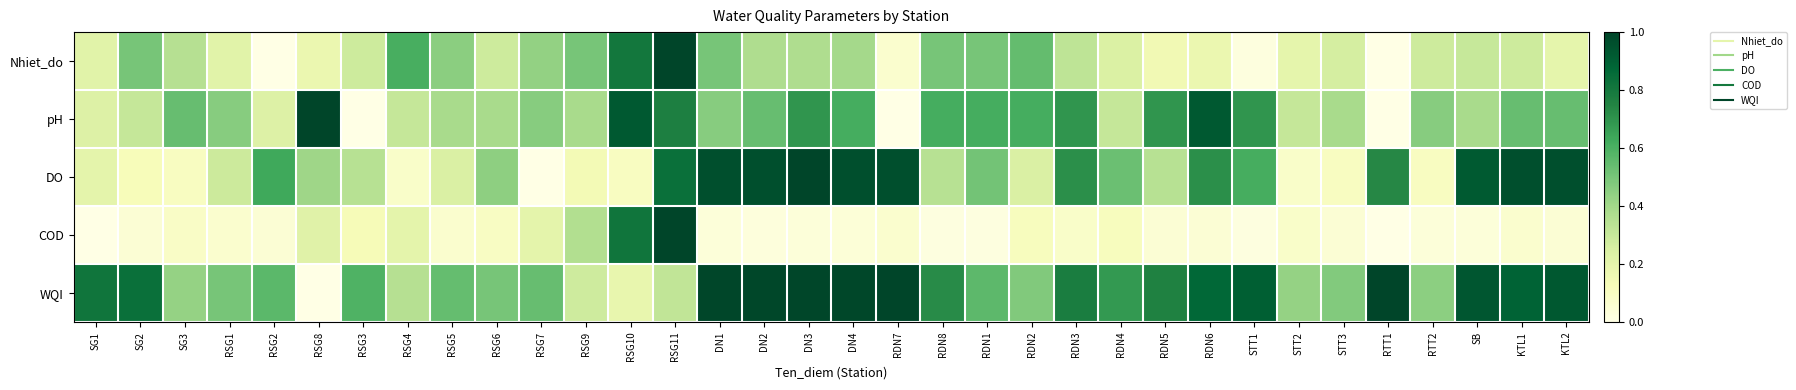

Reading left to right, list all the values displayed in this chart.

Nhiet_do: SG1=0.2	SG2=0.5	SG3=0.3	RSG1=0.2	RSG2=0.0	RSG8=0.2	RSG3=0.3	RSG4=0.6	RSG5=0.5	RSG6=0.3	RSG7=0.4	RSG9=0.5	RSG10=0.8	RSG11=1.0	DN1=0.5	DN2=0.4	DN3=0.4	DN4=0.4	RDN7=0.1	RDN8=0.5	RDN1=0.5	RDN2=0.5	RDN3=0.3	RDN4=0.2	RDN5=0.2	RDN6=0.2	STT1=0.0	STT2=0.2	STT3=0.3	RTT1=0.0	RTT2=0.3	SB=0.3	KTL1=0.3	KTL2=0.2
pH: SG1=0.2	SG2=0.3	SG3=0.5	RSG1=0.5	RSG2=0.2	RSG8=1.0	RSG3=0.0	RSG4=0.3	RSG5=0.4	RSG6=0.4	RSG7=0.5	RSG9=0.4	RSG10=0.9	RSG11=0.8	DN1=0.5	DN2=0.5	DN3=0.7	DN4=0.6	RDN7=0.0	RDN8=0.6	RDN1=0.6	RDN2=0.6	RDN3=0.7	RDN4=0.3	RDN5=0.7	RDN6=0.9	STT1=0.7	STT2=0.3	STT3=0.4	RTT1=0.0	RTT2=0.5	SB=0.4	KTL1=0.5	KTL2=0.5
DO: SG1=0.2	SG2=0.1	SG3=0.1	RSG1=0.3	RSG2=0.6	RSG8=0.4	RSG3=0.3	RSG4=0.1	RSG5=0.2	RSG6=0.4	RSG7=0.0	RSG9=0.1	RSG10=0.1	RSG11=0.8	DN1=1.0	DN2=1.0	DN3=1.0	DN4=1.0	RDN7=1.0	RDN8=0.3	RDN1=0.5	RDN2=0.2	RDN3=0.7	RDN4=0.5	RDN5=0.3	RDN6=0.7	STT1=0.6	STT2=0.1	STT3=0.1	RTT1=0.7	RTT2=0.1	SB=0.9	KTL1=1.0	KTL2=1.0
COD: SG1=0.0	SG2=0.0	SG3=0.1	RSG1=0.1	RSG2=0.0	RSG8=0.2	RSG3=0.1	RSG4=0.2	RSG5=0.1	RSG6=0.1	RSG7=0.2	RSG9=0.4	RSG10=0.8	RSG11=1.0	DN1=0.0	DN2=0.0	DN3=0.0	DN4=0.0	RDN7=0.1	RDN8=0.0	RDN1=0.0	RDN2=0.1	RDN3=0.1	RDN4=0.1	RDN5=0.0	RDN6=0.0	STT1=0.0	STT2=0.1	STT3=0.0	RTT1=0.0	RTT2=0.0	SB=0.0	KTL1=0.1	KTL2=0.0
WQI: SG1=0.8	SG2=0.8	SG3=0.4	RSG1=0.5	RSG2=0.6	RSG8=0.0	RSG3=0.6	RSG4=0.3	RSG5=0.5	RSG6=0.5	RSG7=0.5	RSG9=0.3	RSG10=0.2	RSG11=0.3	DN1=1.0	DN2=1.0	DN3=1.0	DN4=1.0	RDN7=1.0	RDN8=0.7	RDN1=0.6	RDN2=0.5	RDN3=0.8	RDN4=0.7	RDN5=0.8	RDN6=0.9	STT1=0.9	STT2=0.4	STT3=0.5	RTT1=1.0	RTT2=0.4	SB=0.9	KTL1=0.9	KTL2=0.9